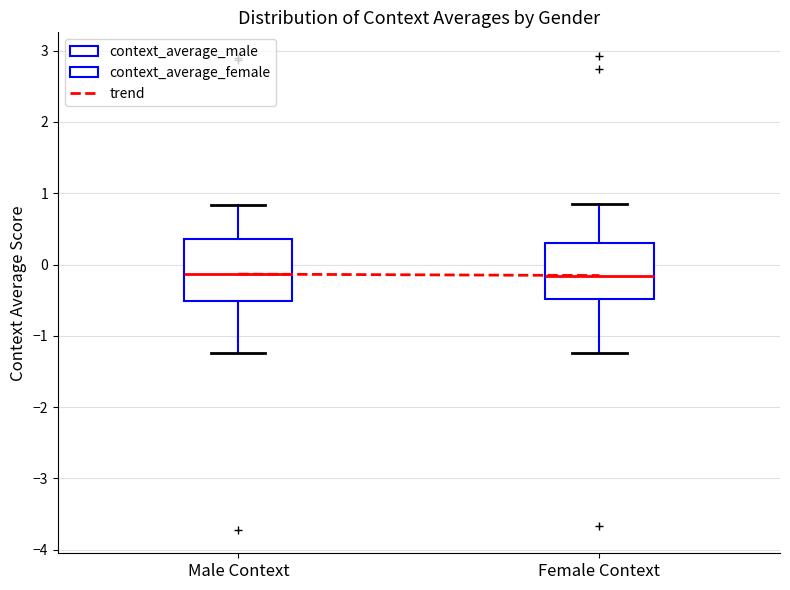

Reading left to right, read every box against the y-axis: the position of its median line, the range the box covers, and the ends of its whiskers. The values are not printed on the chart, so give them approximately, as read against the axis.

Male Context: median -0.1, box -0.5 to 0.4, whiskers -1.2 to 0.8
Female Context: median -0.2, box -0.5 to 0.3, whiskers -1.2 to 0.9